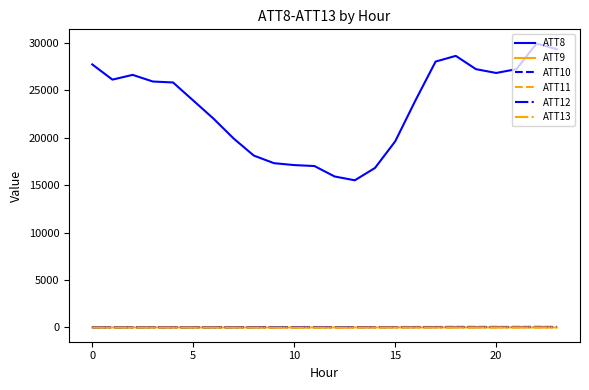

True or false: ATT11 and ATT8 intersect in this chart.

False